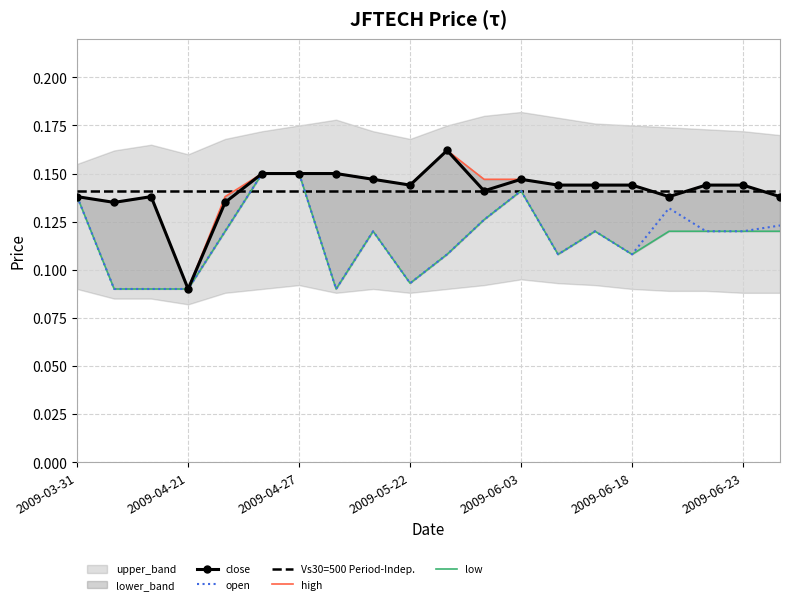

Is it true that close equals 0.1 at 2009-06-03?

True